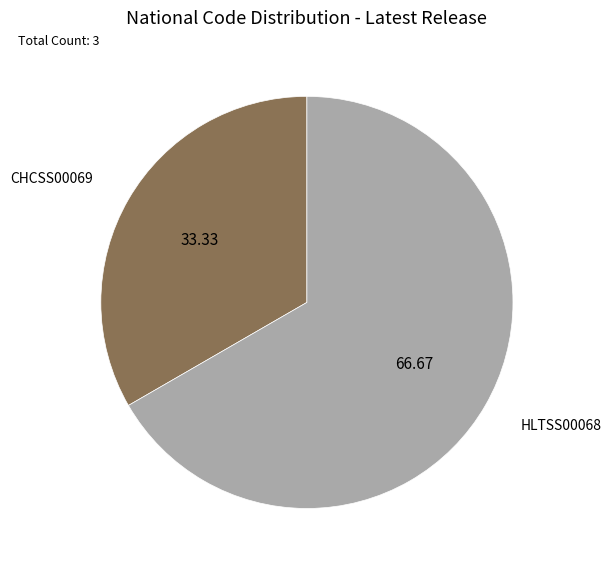

Which has a higher value, HLTSS00068 or CHCSS00069?

HLTSS00068